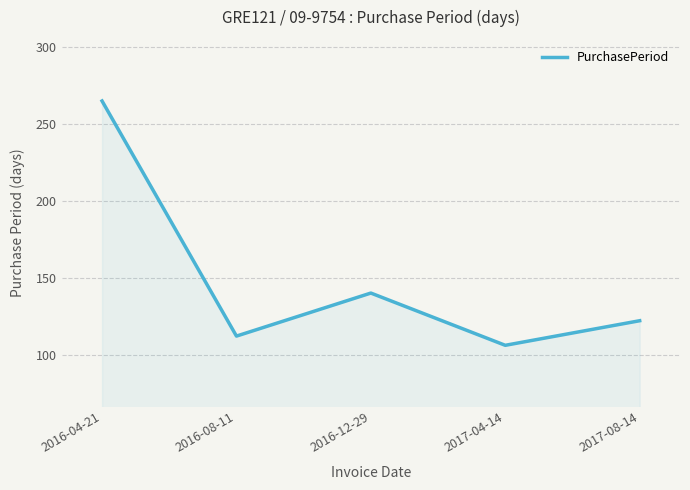

What is the sum of all values?

745